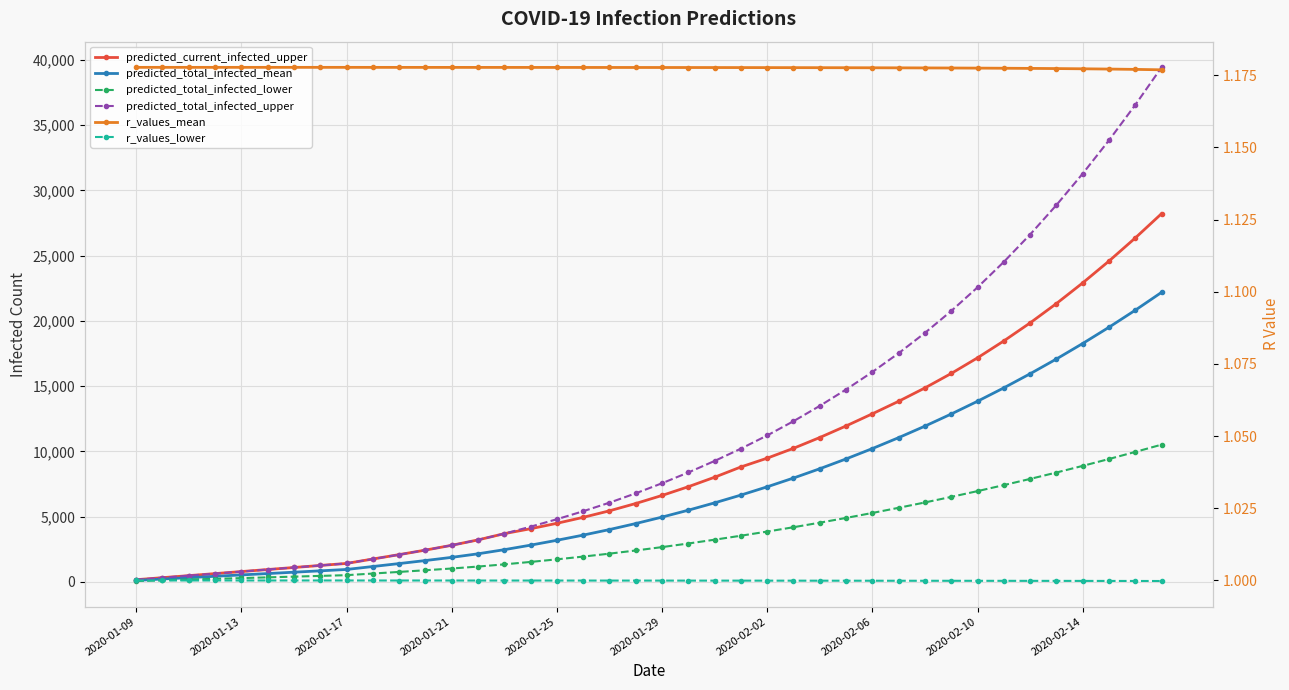

True or false: r_values_lower and predicted_total_infected_lower cross at least once.

False